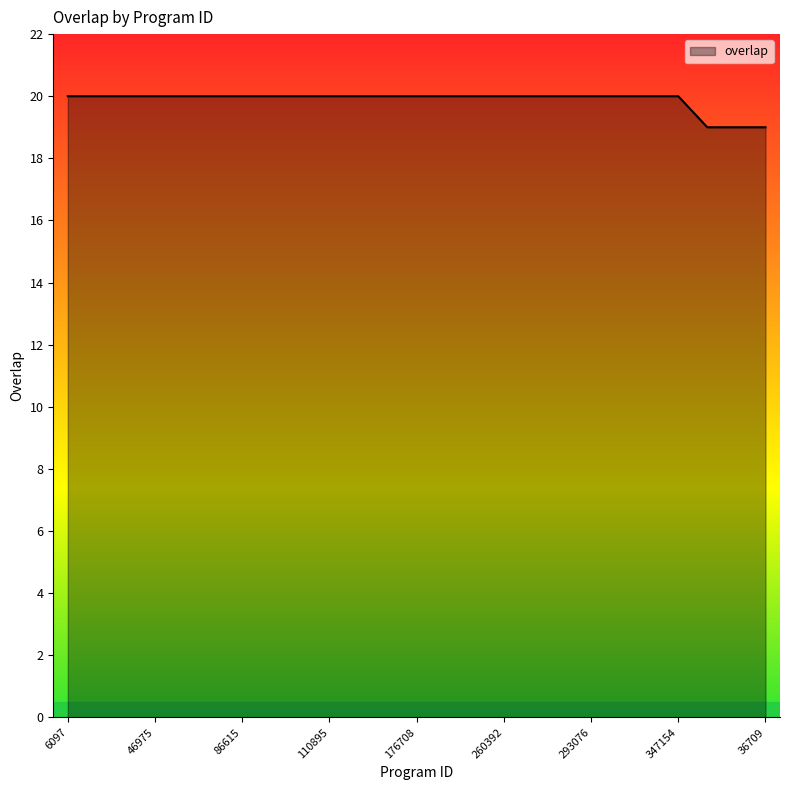

What is the smallest value displayed?

19